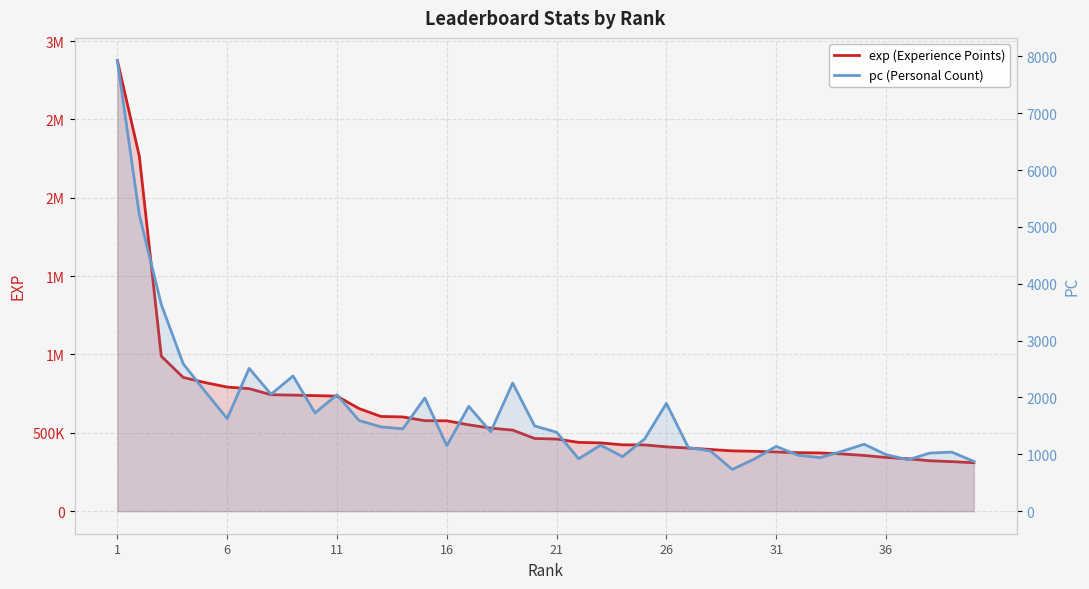

List the series in order of their overall mean, lowest first.

pc (Personal Count), exp (Experience Points)